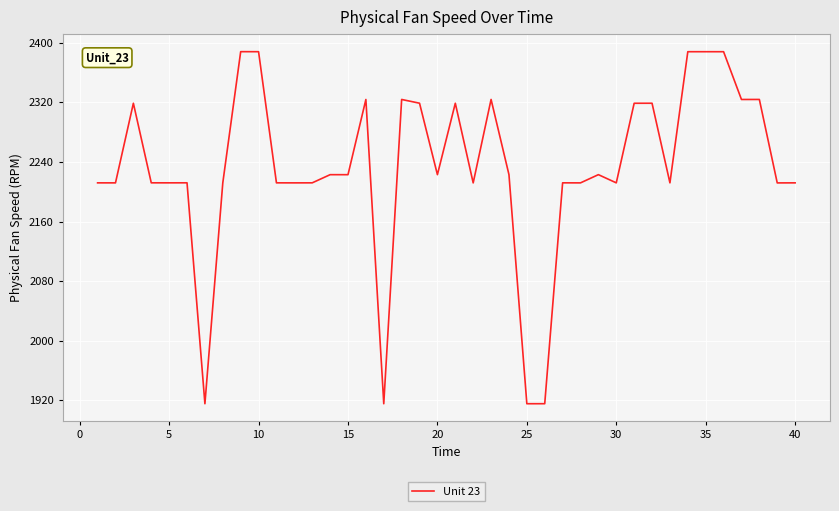

What is the greatest value displayed?

2388.1